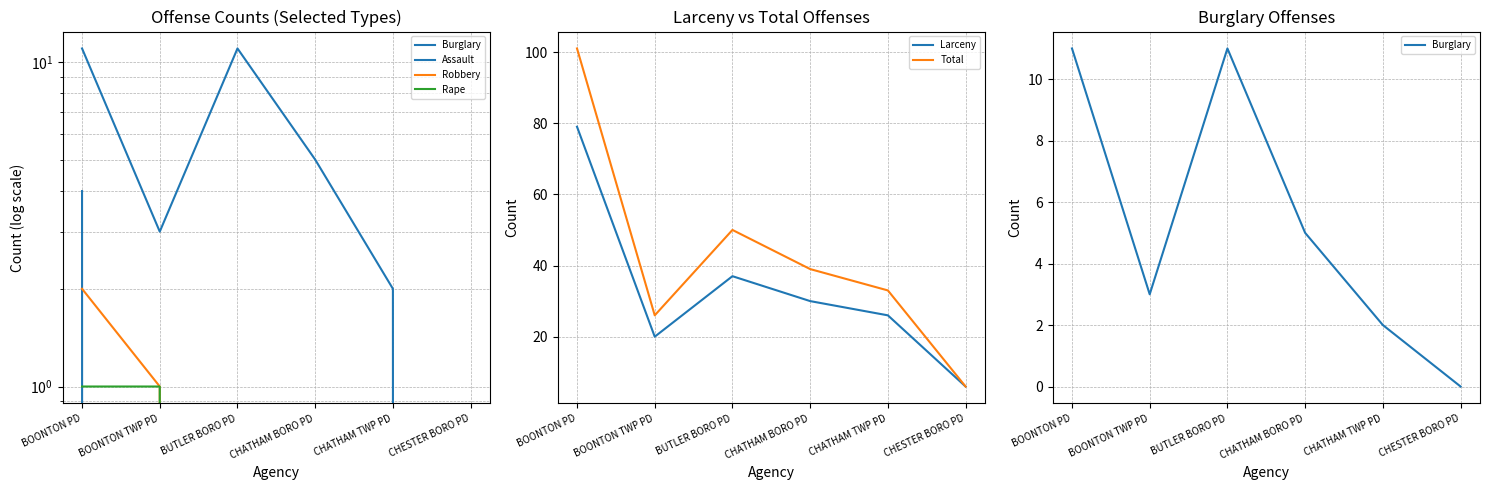

What is the spread (max minus min) of values at CHATHAM TWP PD?

33